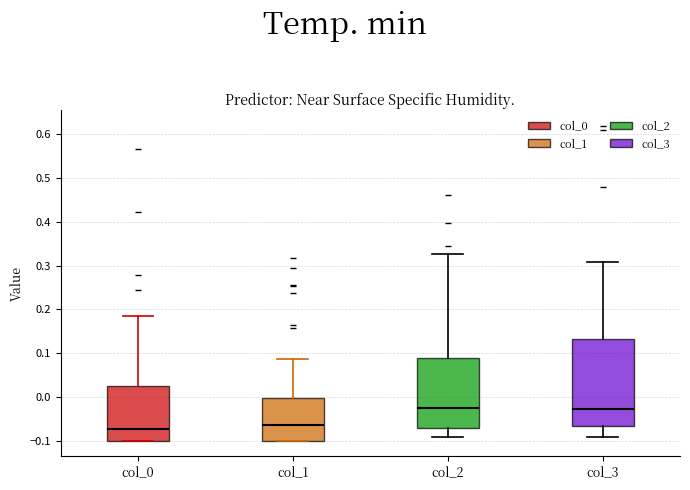

Reading left to right, read every box against the y-axis: the position of its median line, the range the box covers, and the ends of its whiskers. The values are not printed on the chart, so give them approximately, as read against the axis.

col_0: median -0.07, box -0.10 to 0.02, whiskers -0.10 to 0.19
col_1: median -0.07, box -0.10 to 0.00, whiskers -0.10 to 0.09
col_2: median -0.02, box -0.07 to 0.09, whiskers -0.09 to 0.33
col_3: median -0.03, box -0.07 to 0.13, whiskers -0.09 to 0.31